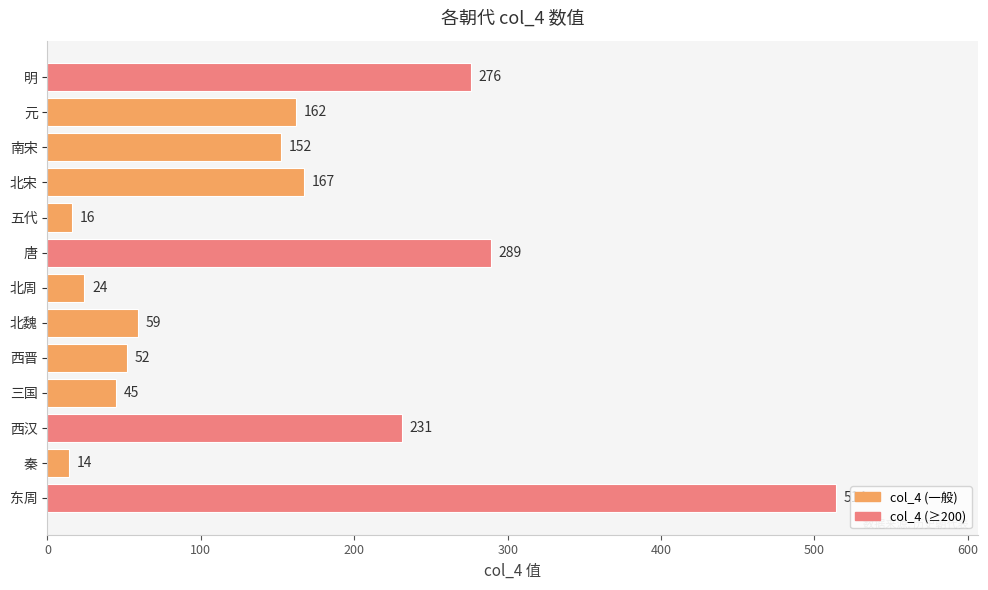

Rank the categories by value from highest to lowest.

东周, 唐, 明, 西汉, 北宋, 元, 南宋, 北魏, 西晋, 三国, 北周, 五代, 秦